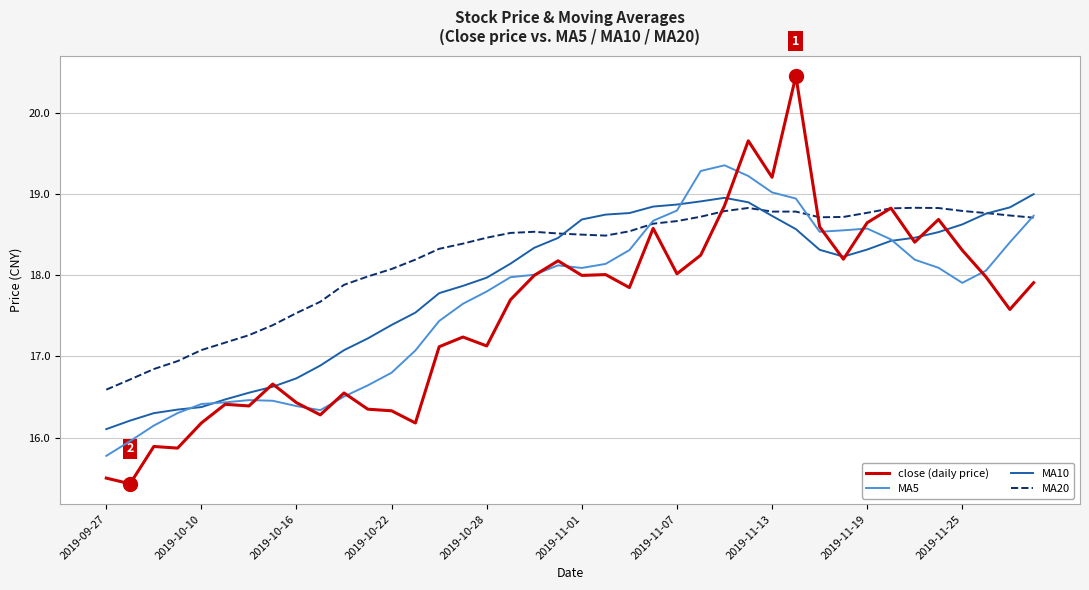

What are all the series names shown in the legend?

close (daily price), MA5, MA10, MA20